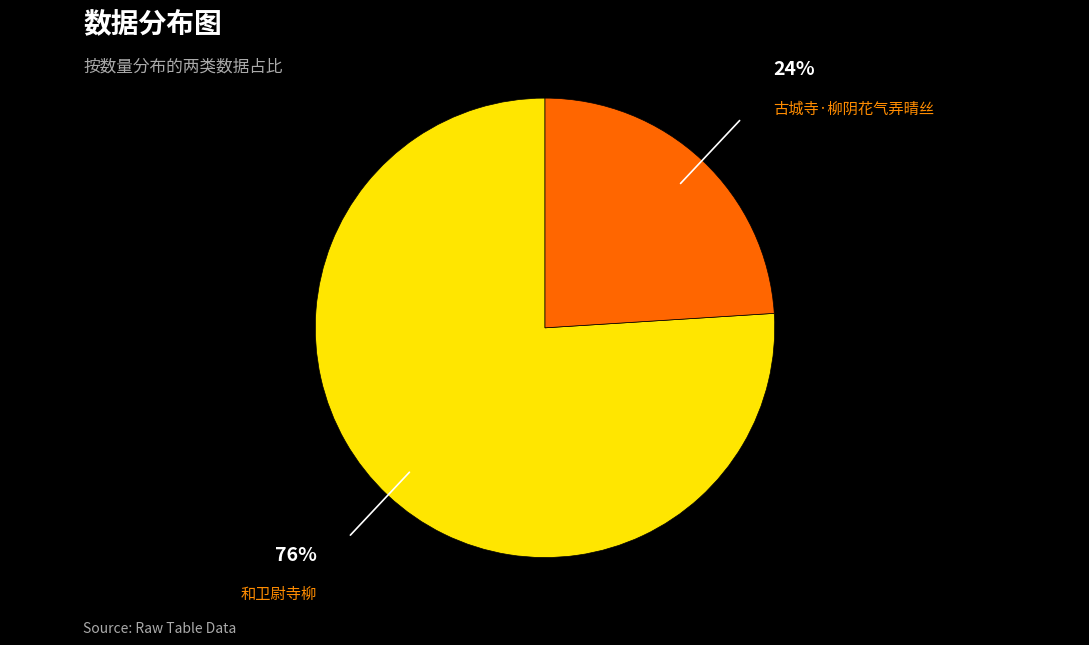

Is there any slice that represents more than half of the pie?

Yes